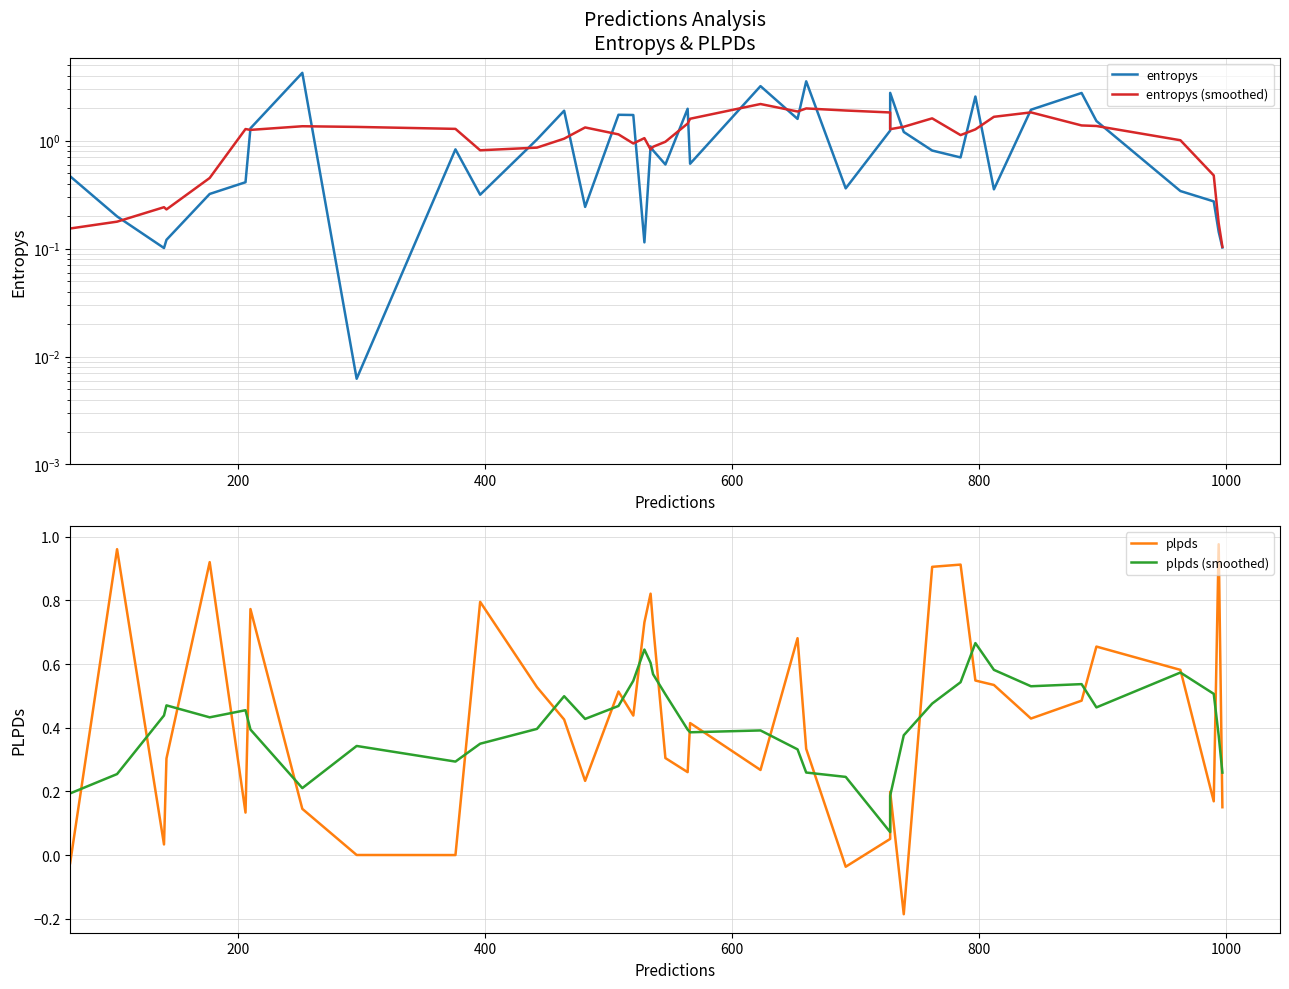

How many data points in entropys (smoothed) are above 1?

26